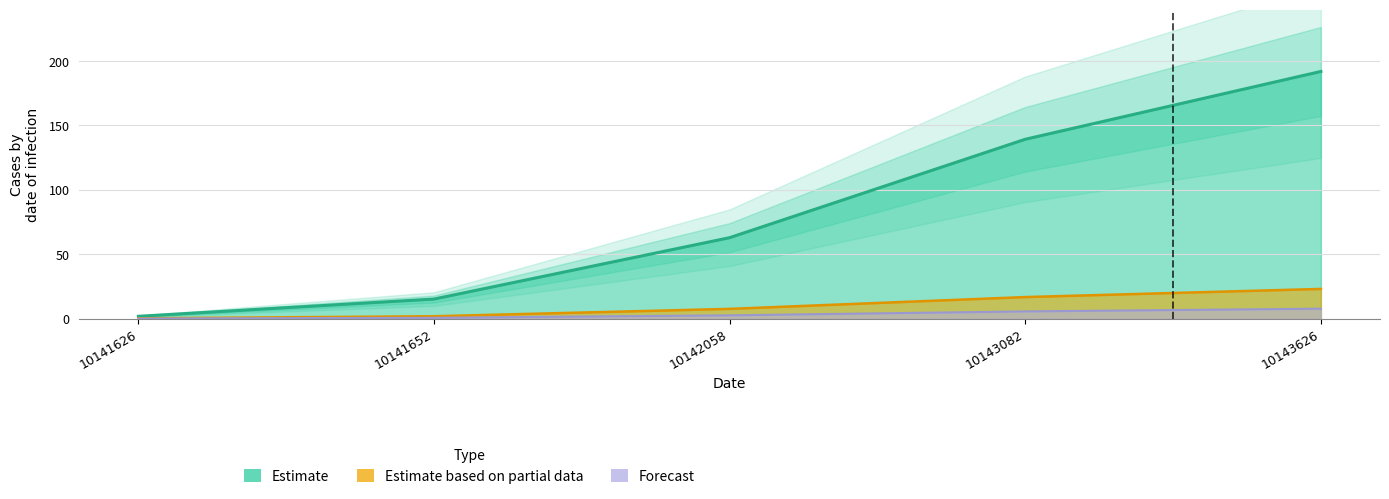

What is the value of the Forecast point at the 5th from the left?

7.7